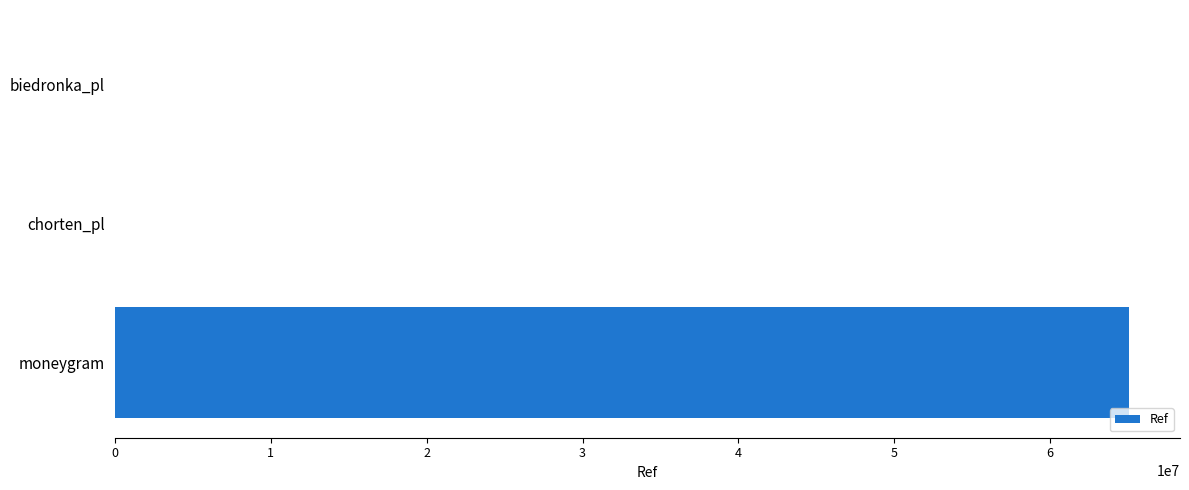

Count the number of data series in this chart.

1